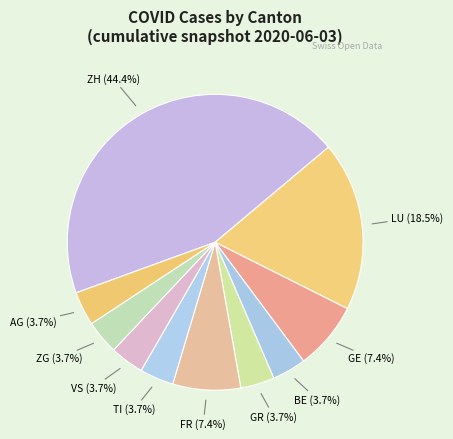

How many segments does this pie chart have?

10